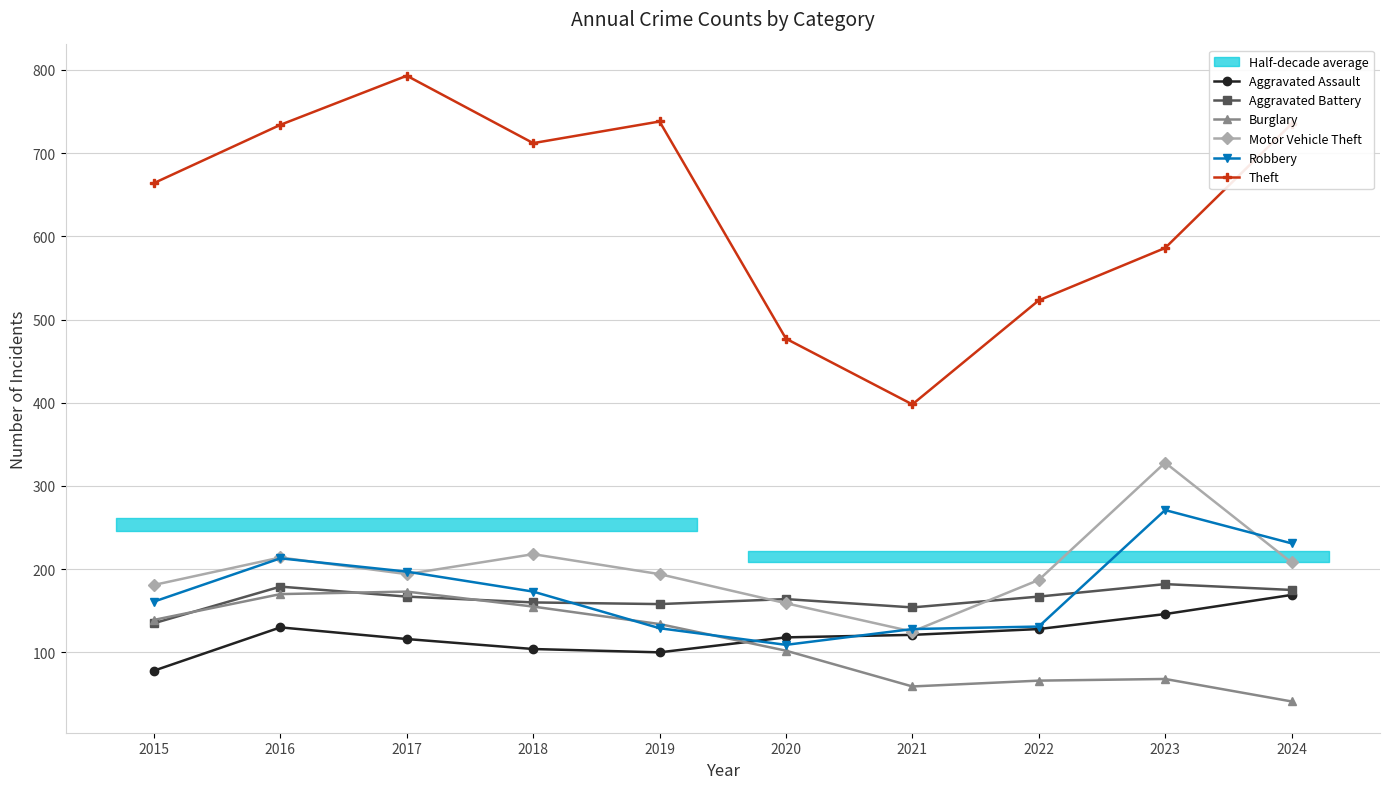

What is the value of the Motor Vehicle Theft point at the 7th from the left?

125